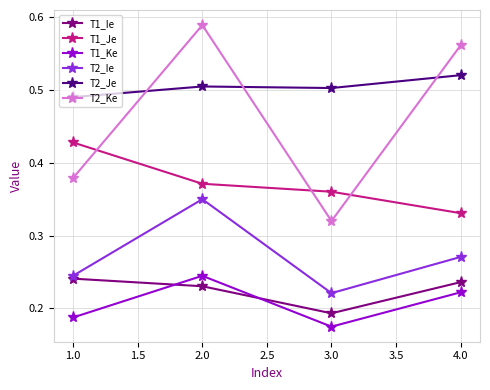

What is the label of the 1st point from the left?

1.0